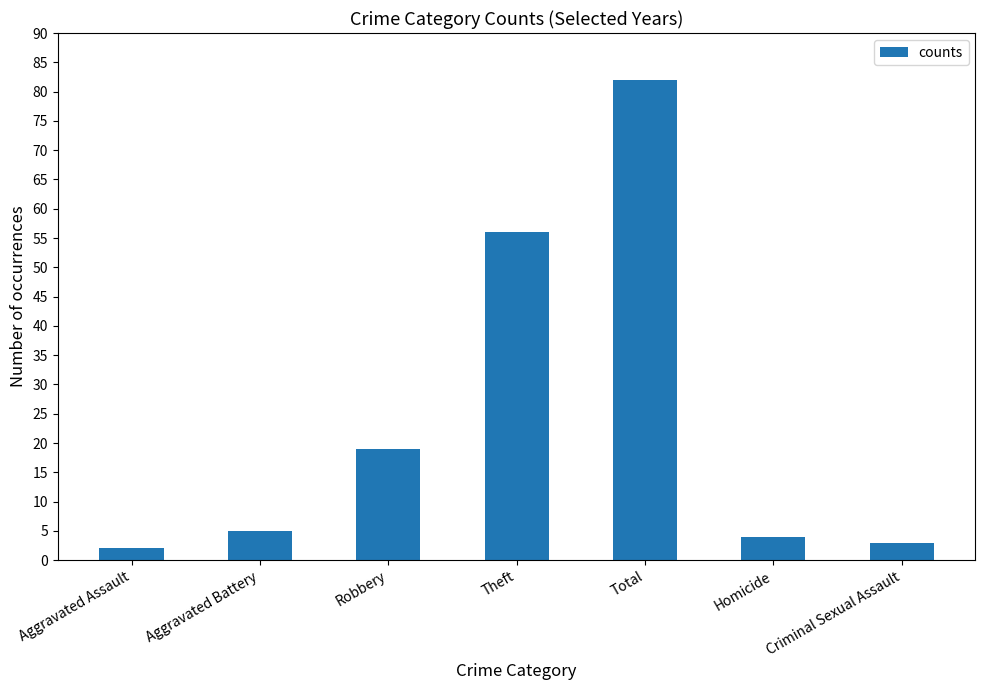

Reading left to right, list all the values displayed in this chart.

Aggravated Assault=2	Aggravated Battery=5	Robbery=19	Theft=56	Total=82	Homicide=4	Criminal Sexual Assault=3